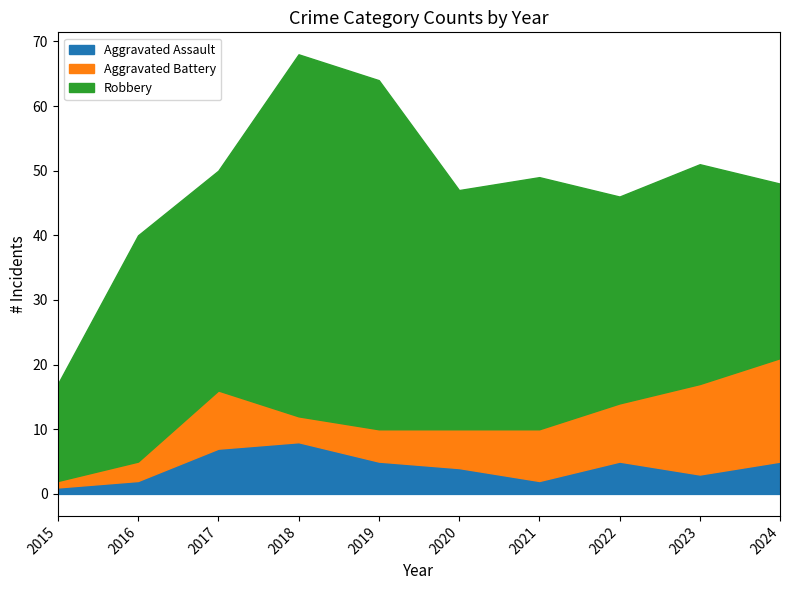

True or false: Robbery and Aggravated Battery intersect in this chart.

False